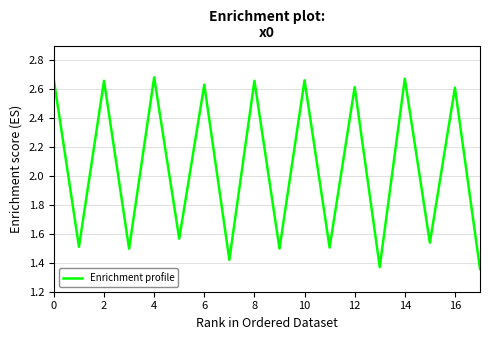

True or false: the data shows 2.6 at 12.

True